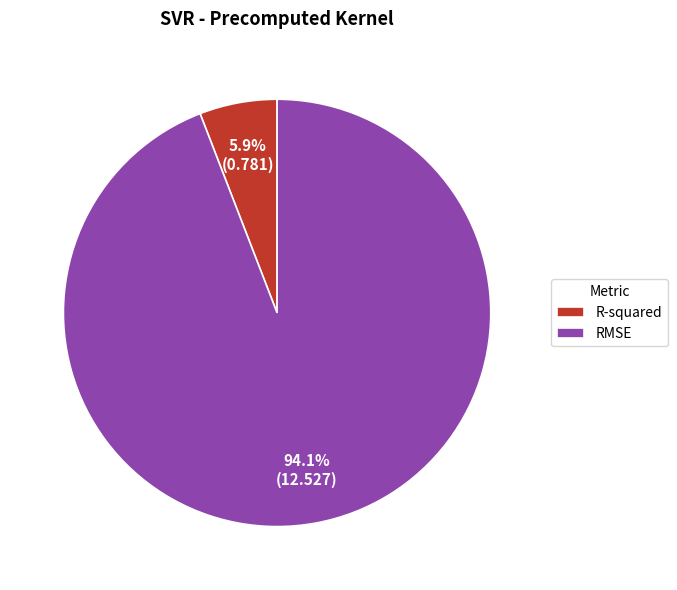

What percentage is the R-squared slice, to the nearest percent?

6%